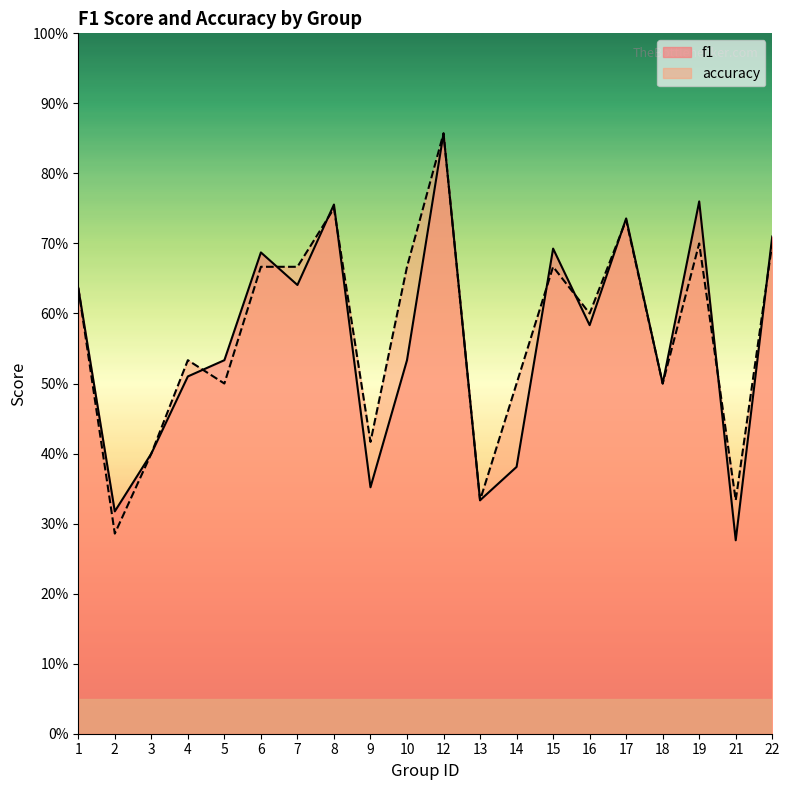

Rank the series at 15 from lowest to highest value.

accuracy, f1